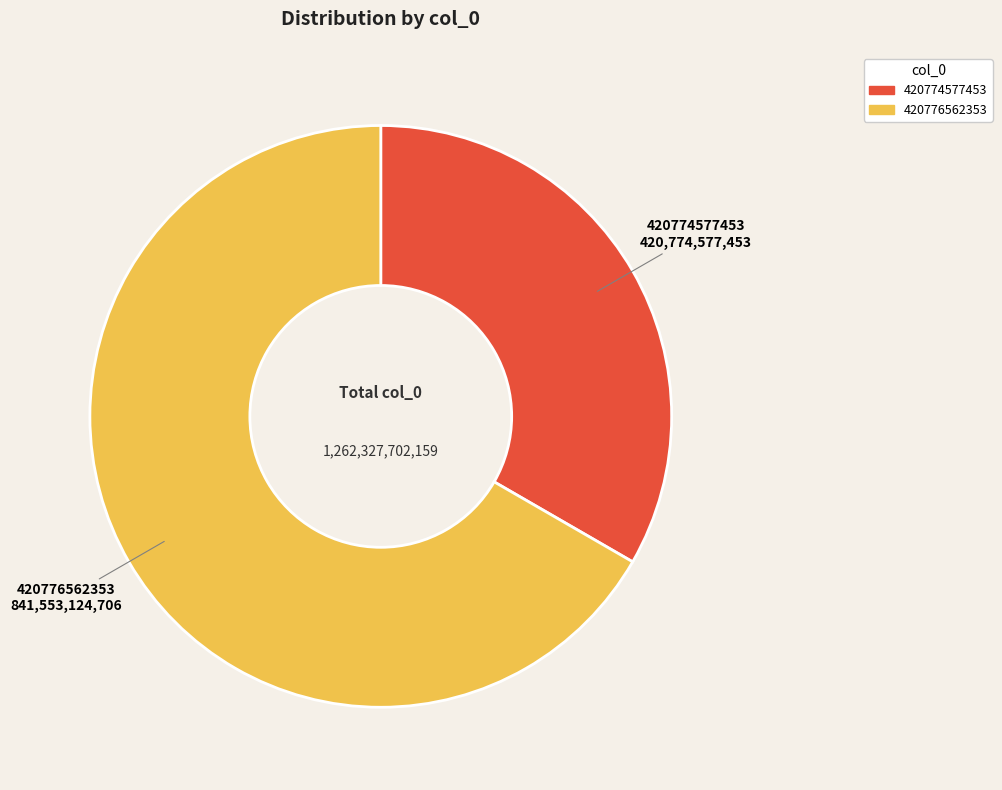

Does any single category account for the majority?

Yes